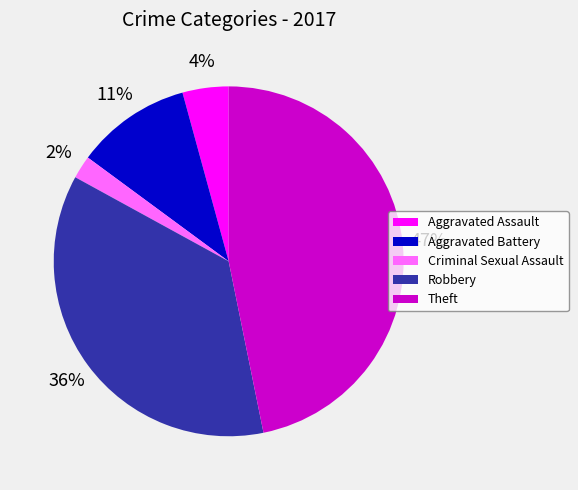

Does Criminal Sexual Assault represent more than half of the total?

No